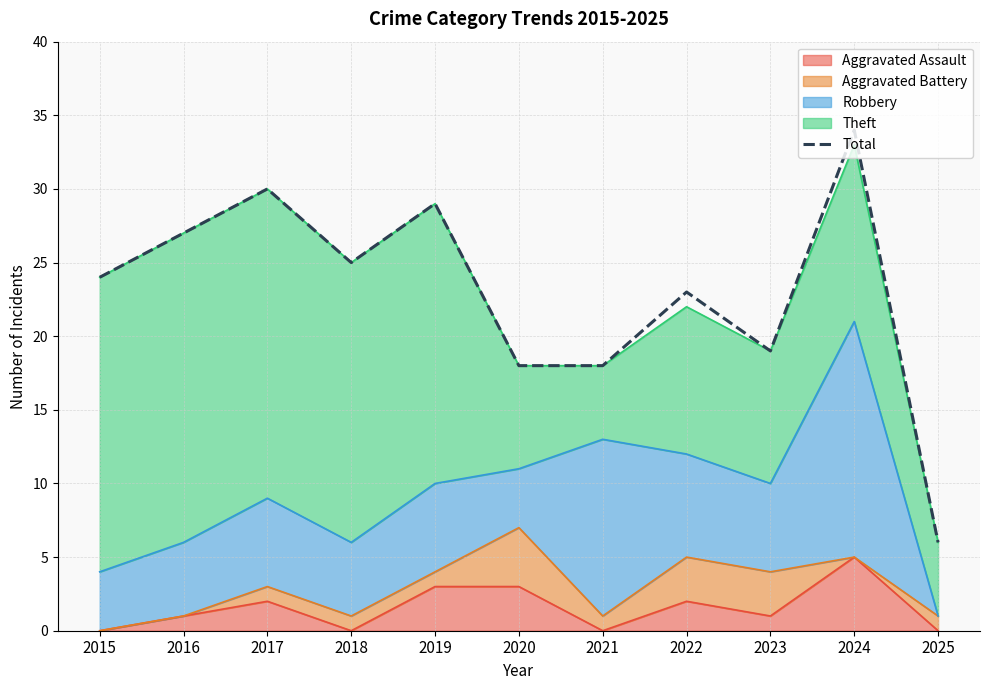

What is the value of the 8th point from the left?

23